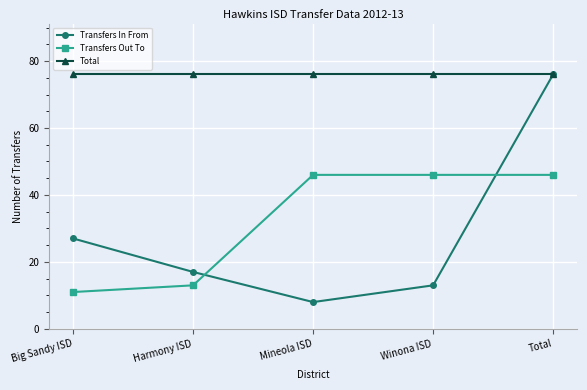

How many interior local valleys does the Transfers In From series have?

1